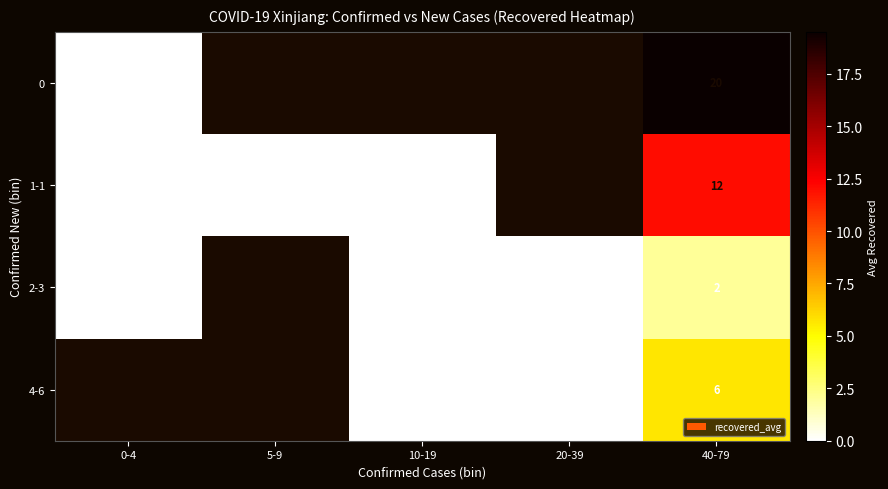

The 1-1 series shows 12 at 40-79. True or false?

True